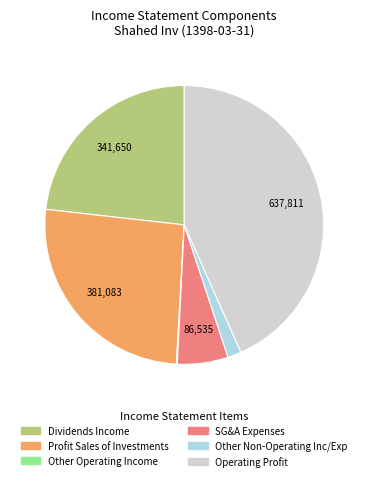

Is there any slice that represents more than half of the pie?

No